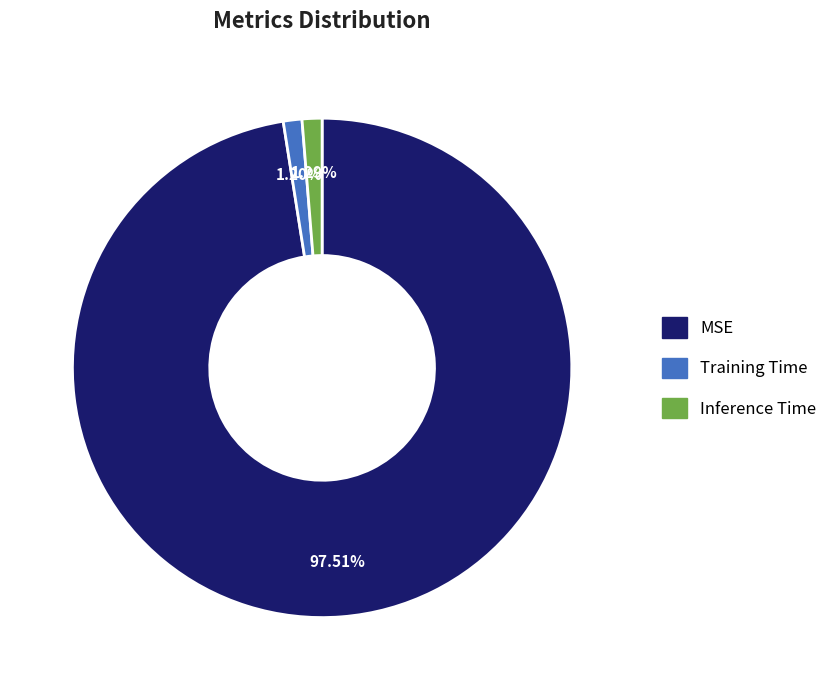

How many segments does this pie chart have?

3